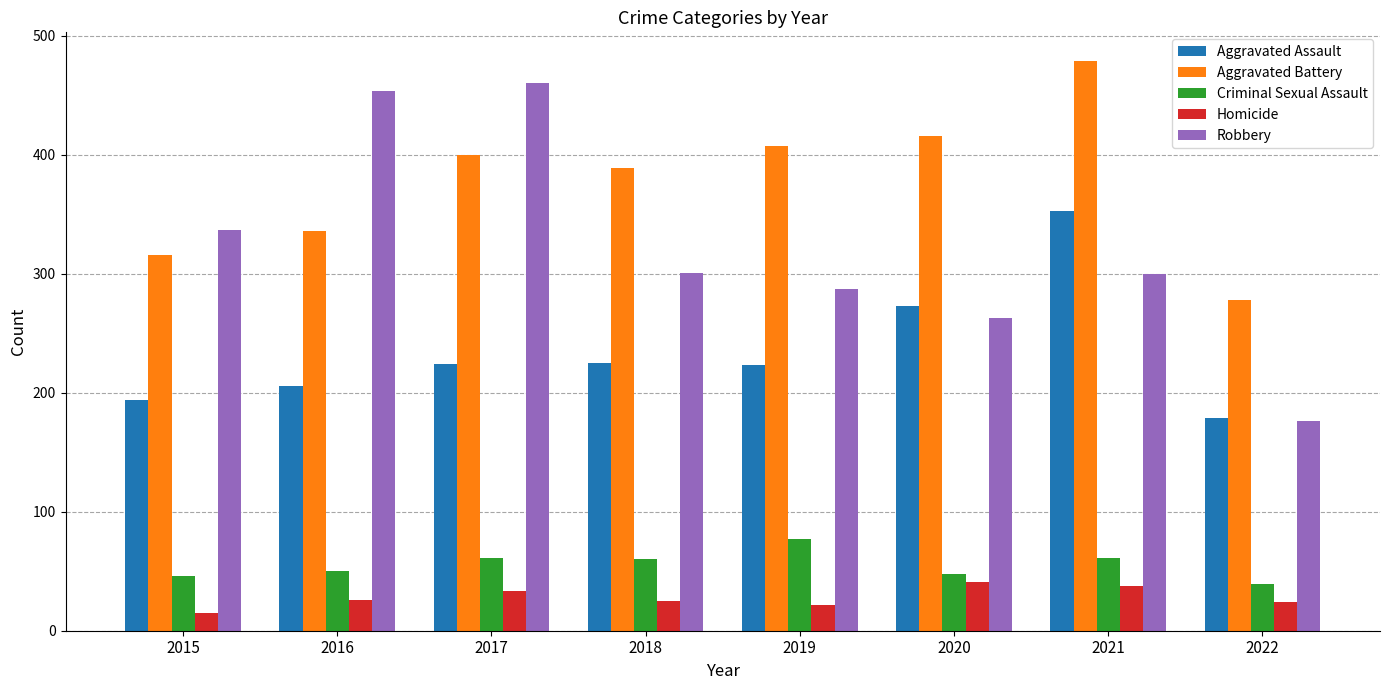

What is the average value of the Aggravated Battery series?

378